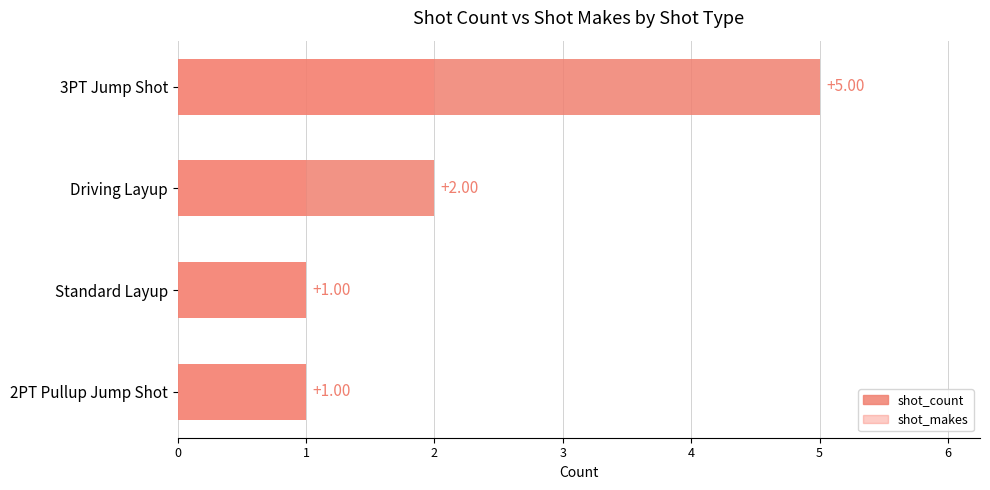

What is the difference between the shot_makes values at 2PT Pullup Jump Shot and 3PT Jump Shot?

1